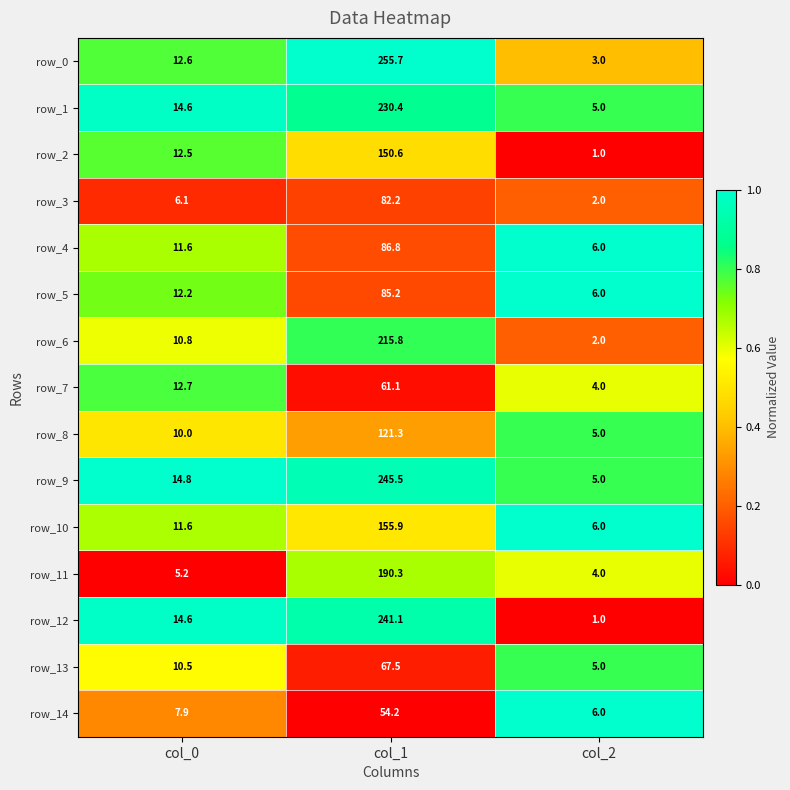

What is the difference between the highest and lowest values at col_2?

5.0